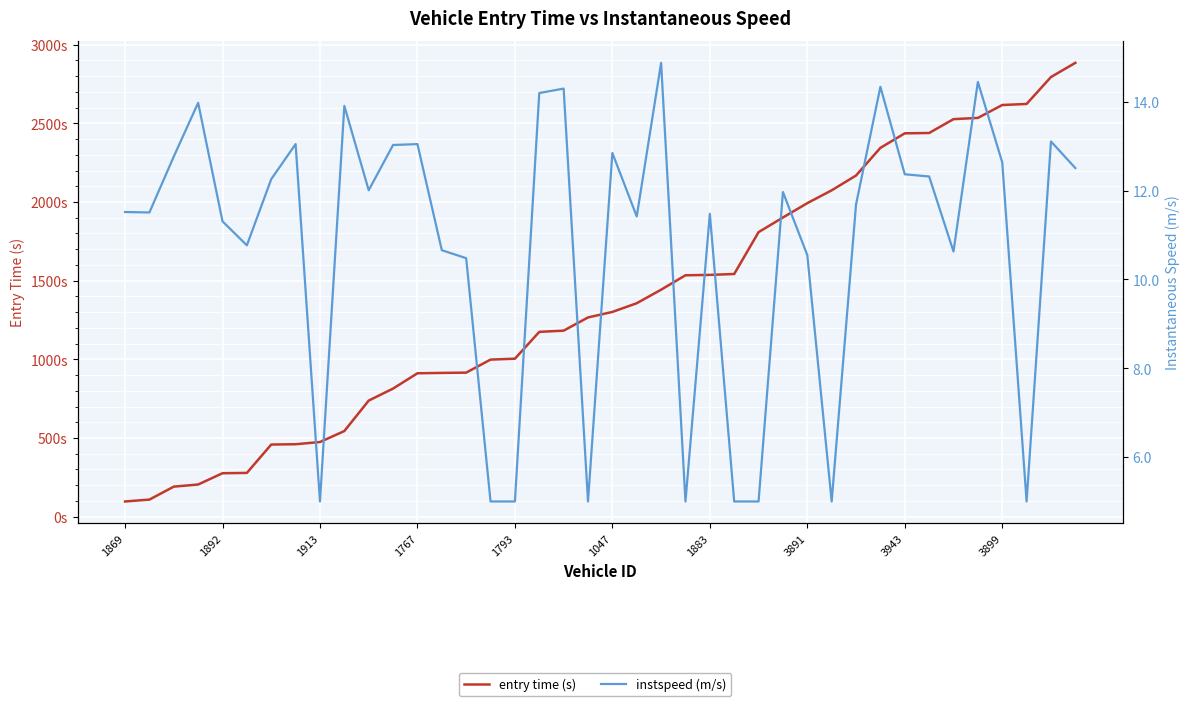

What is the spread (max minus min) of values at 10?

725.8